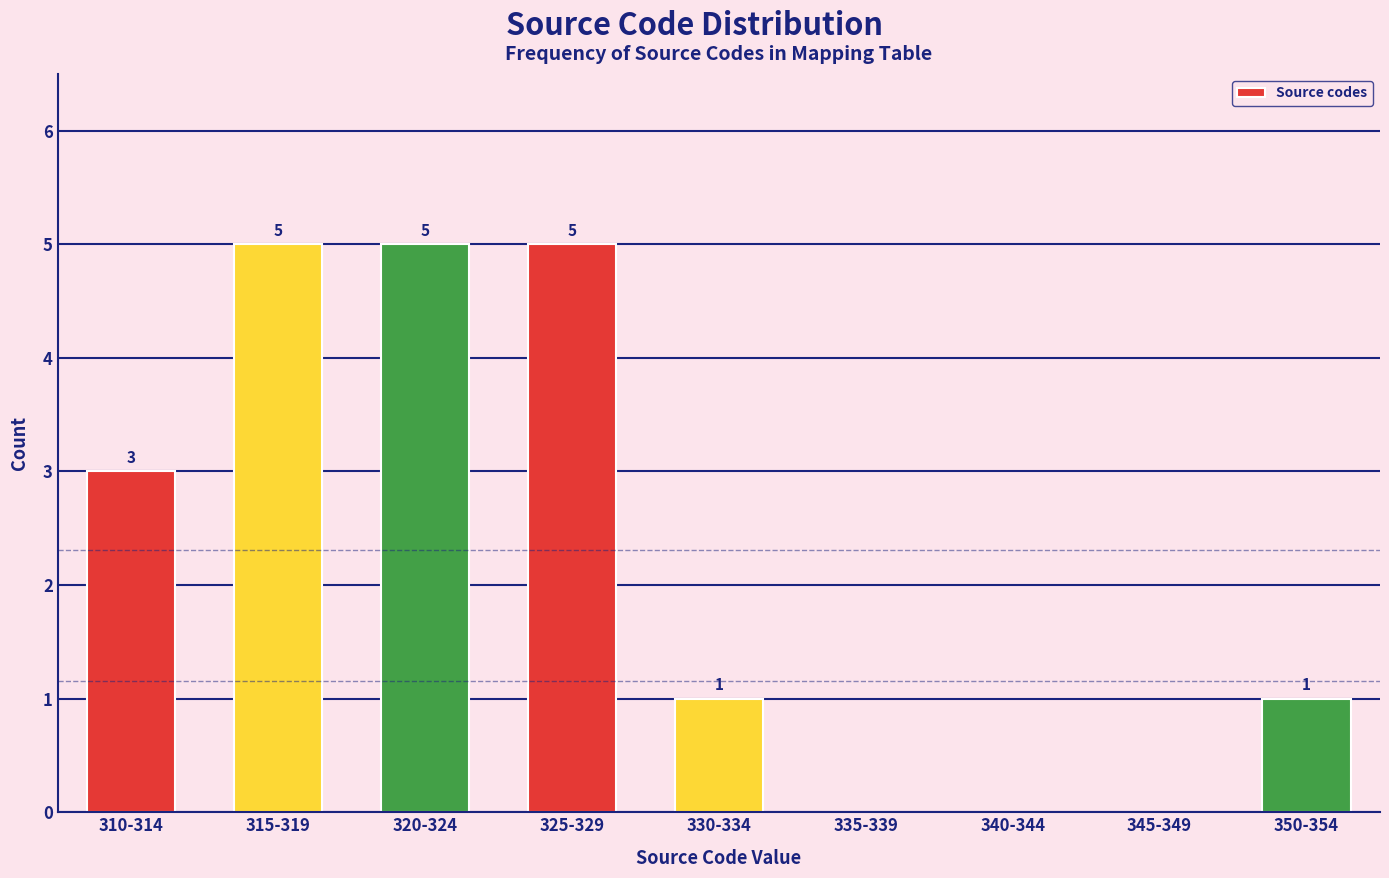

Reading right to left, extract all data points from this chart.

350-354=1	345-349=0	340-344=0	335-339=0	330-334=1	325-329=5	320-324=5	315-319=5	310-314=3